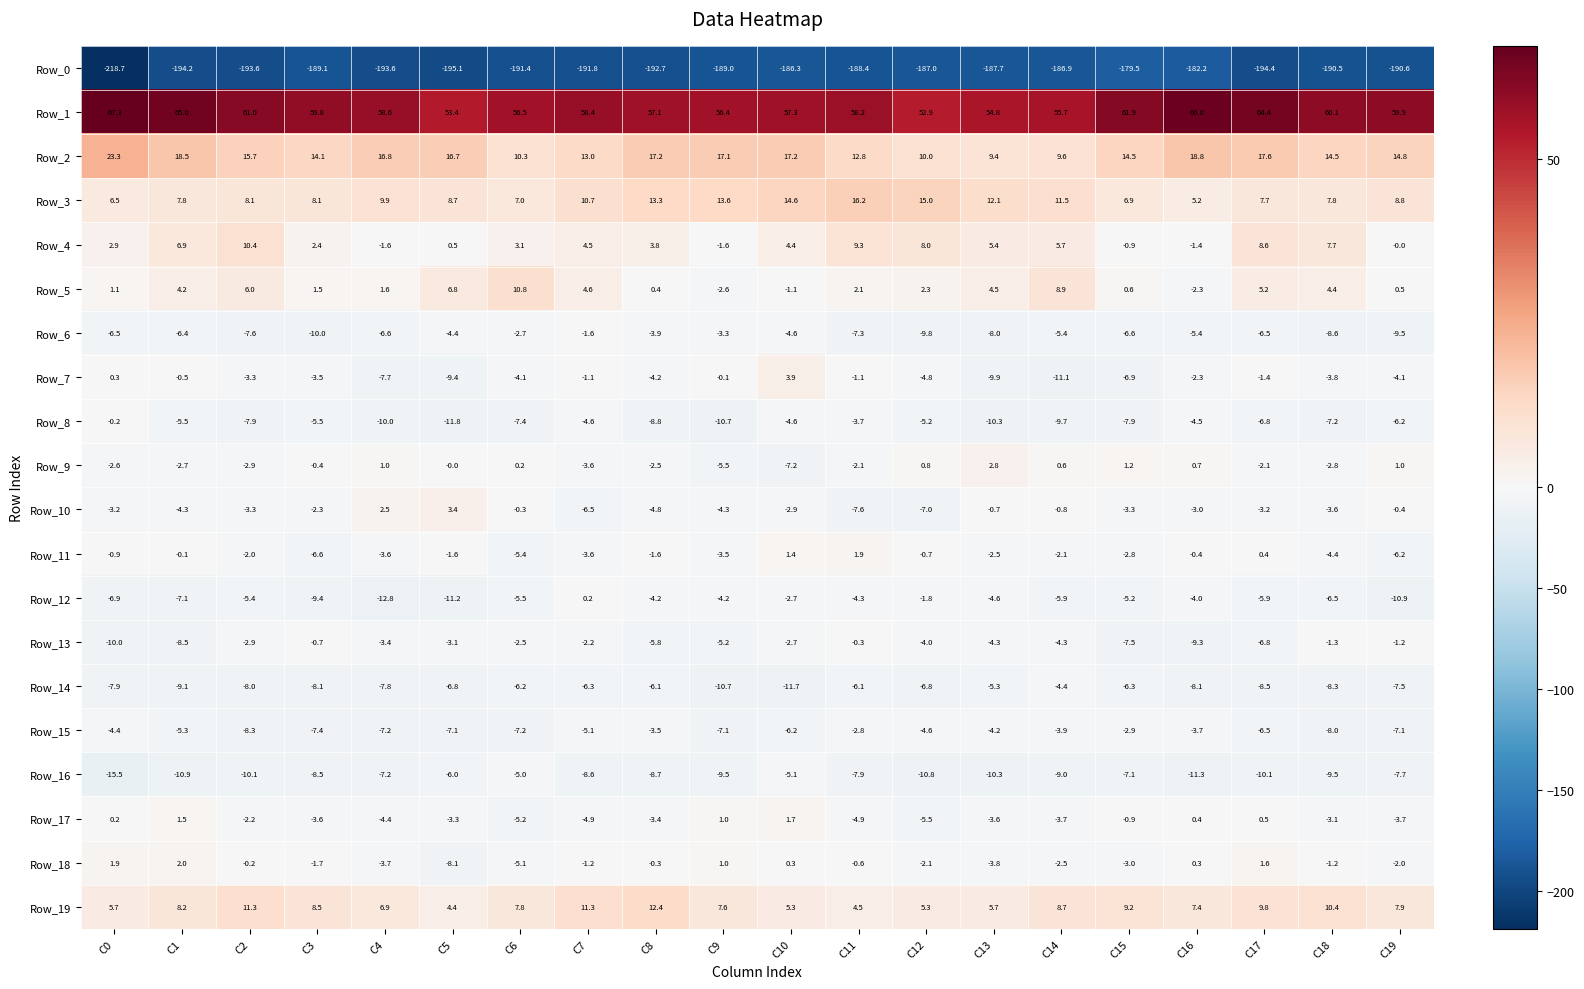

At which category is the sum across all series the highest?

C10